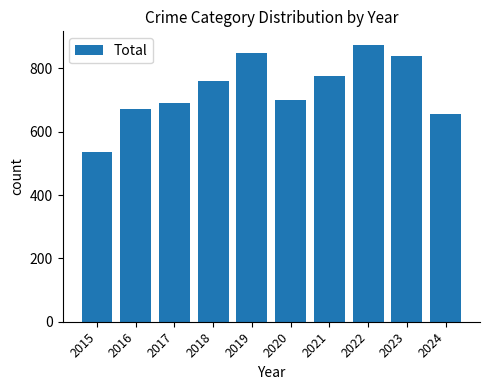

What is the average value?

735